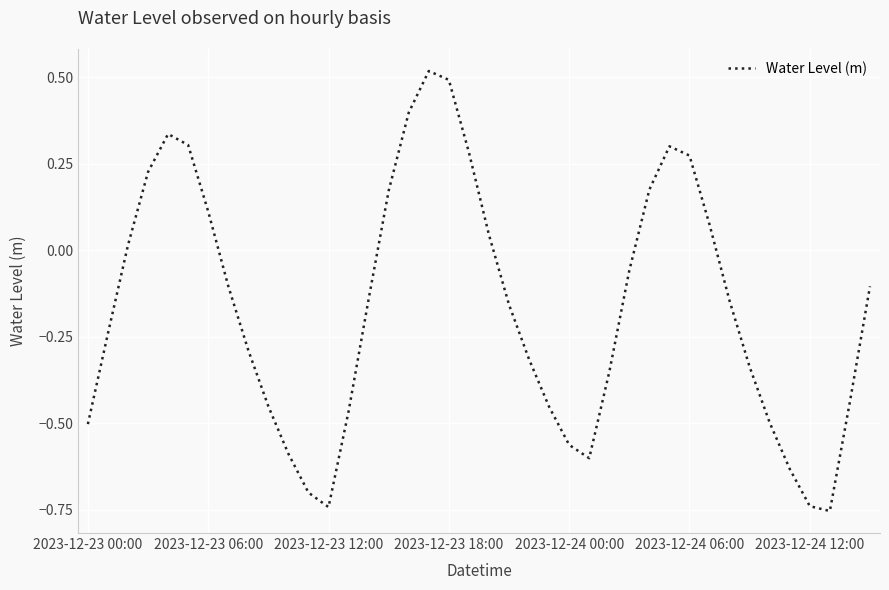

What is the sum of all values?

-6.6